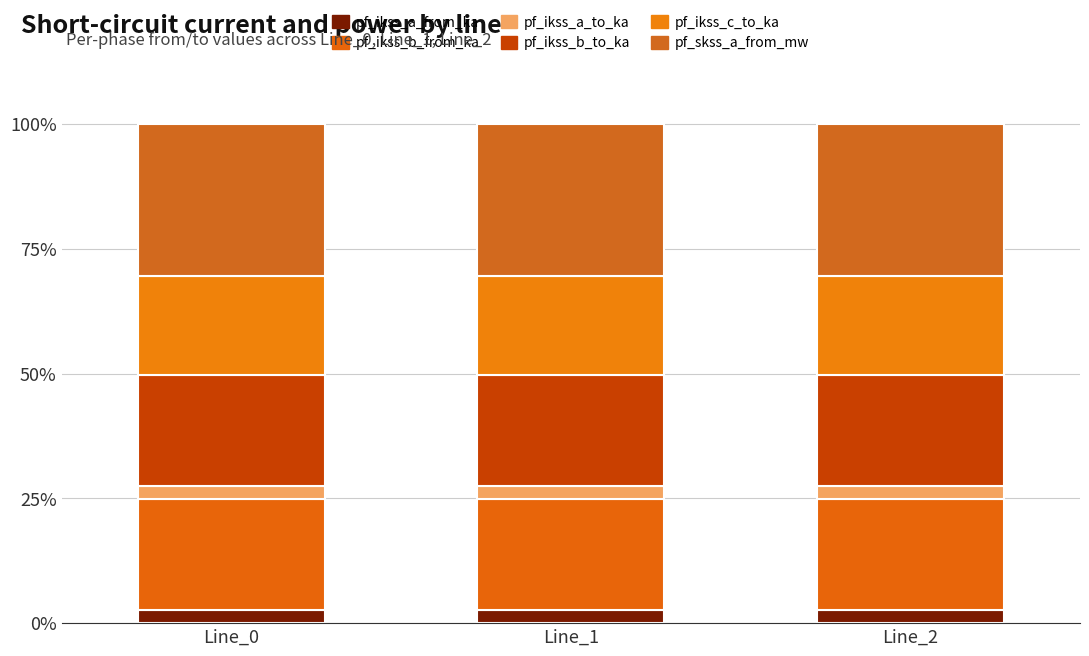

How many distinct data groups are displayed?

6